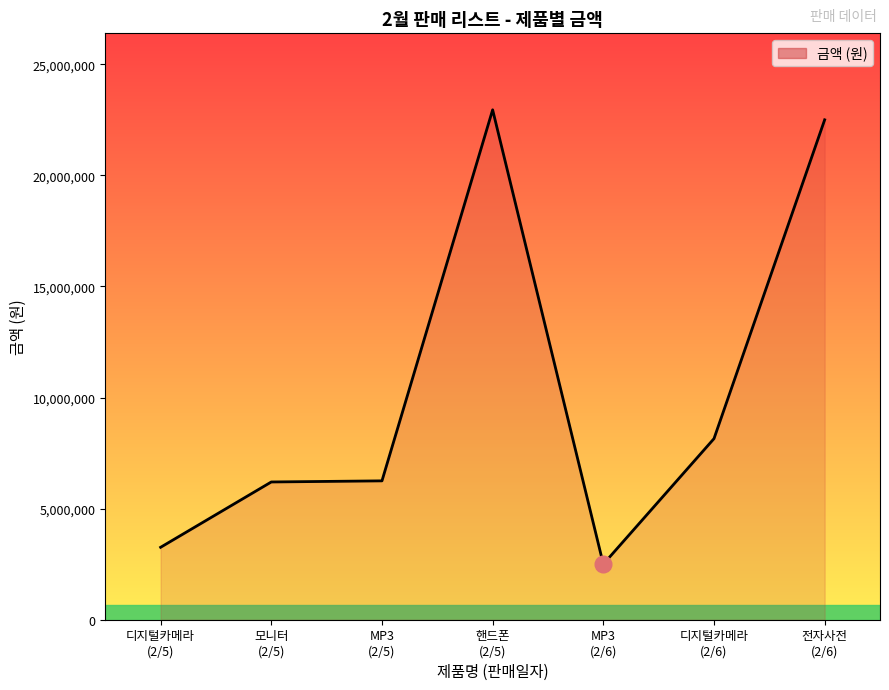

At which category does the chart reach its minimum across all series?

MP3
(2/6)